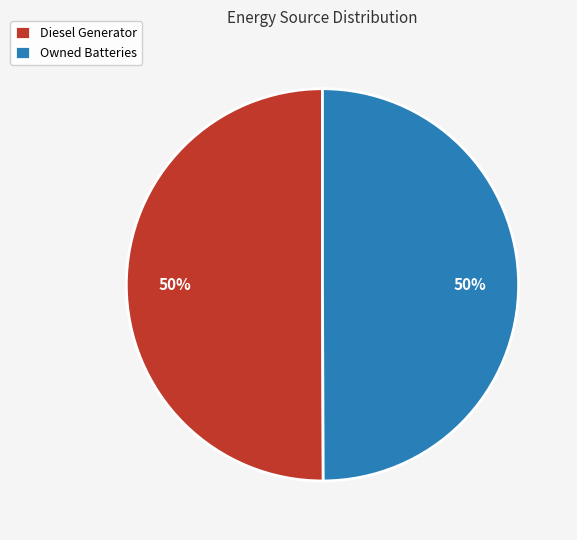

How many slices are in this pie chart?

2